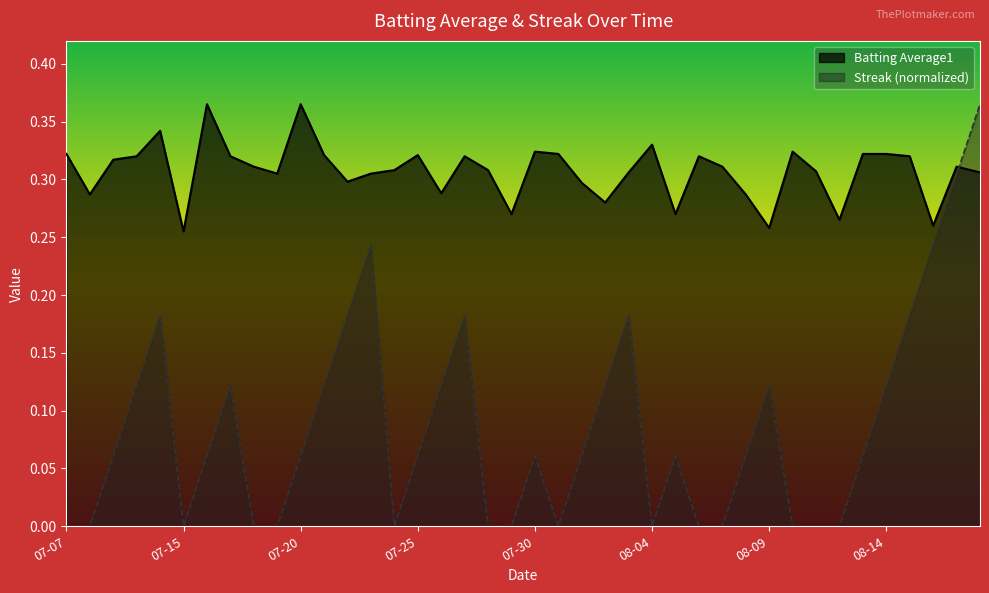

List the series in order of their overall mean, lowest first.

Streak (normalized), Batting Average1